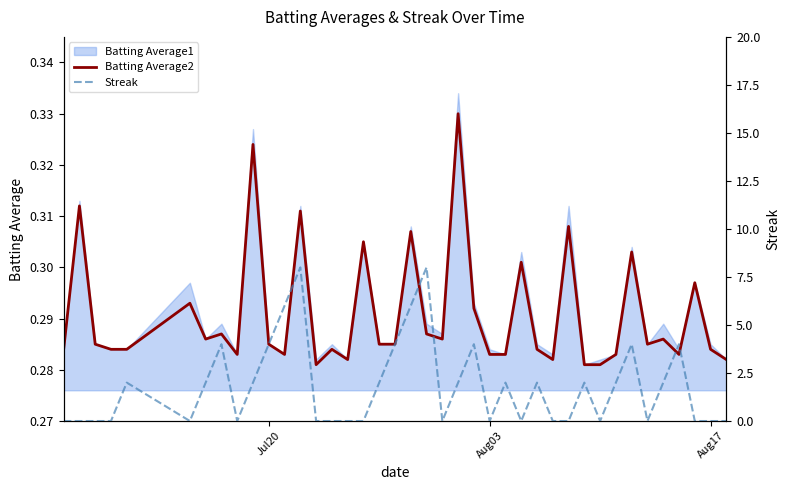

What is the maximum value for Batting Average2?

0.3